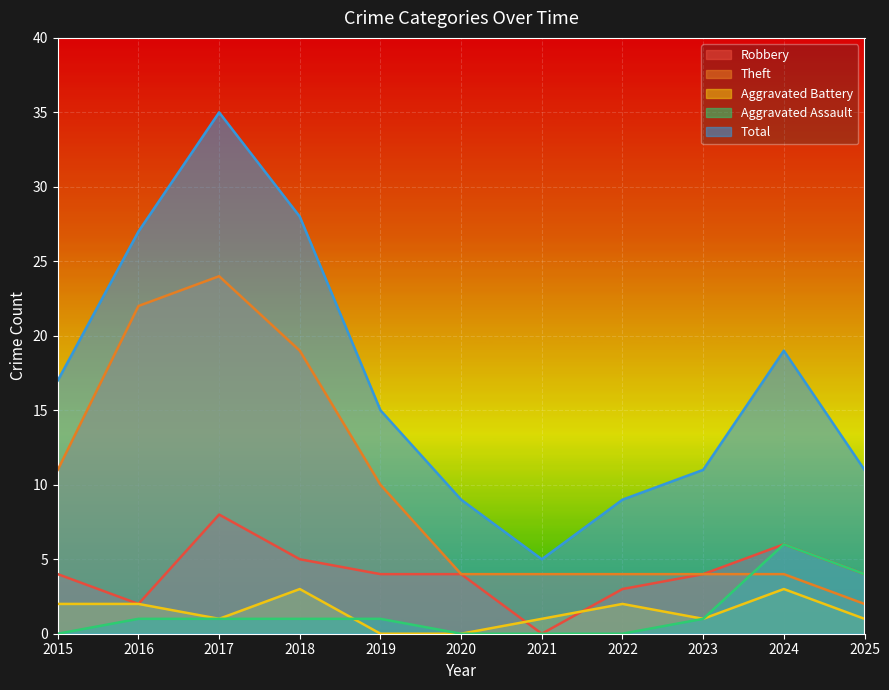

True or false: Theft has more than 2 points higher than both neighbors.

False